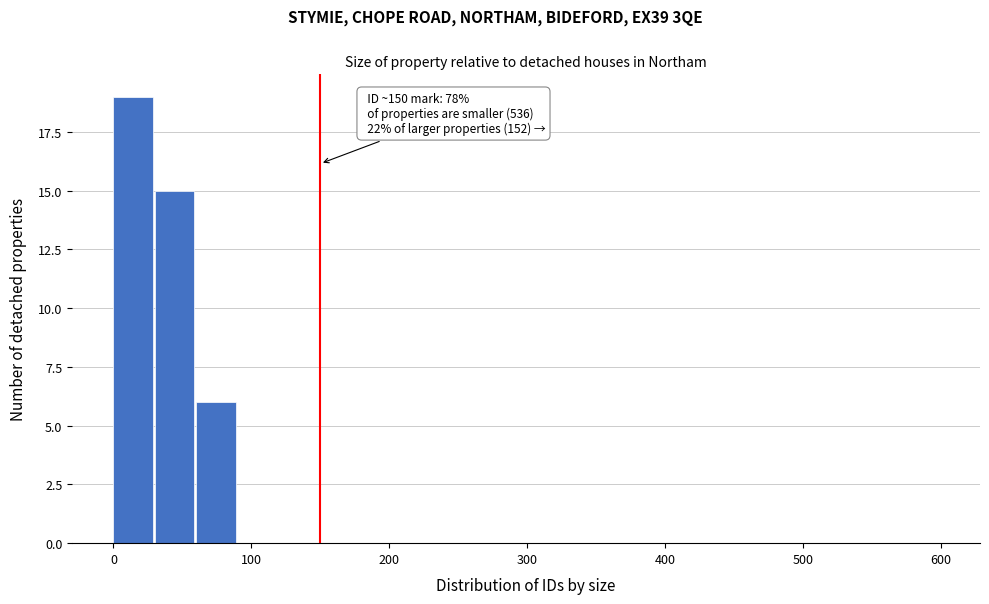

Around what value on the x-axis is the tallest bar? Give the approximate position of its centre, as read against the axis.

10